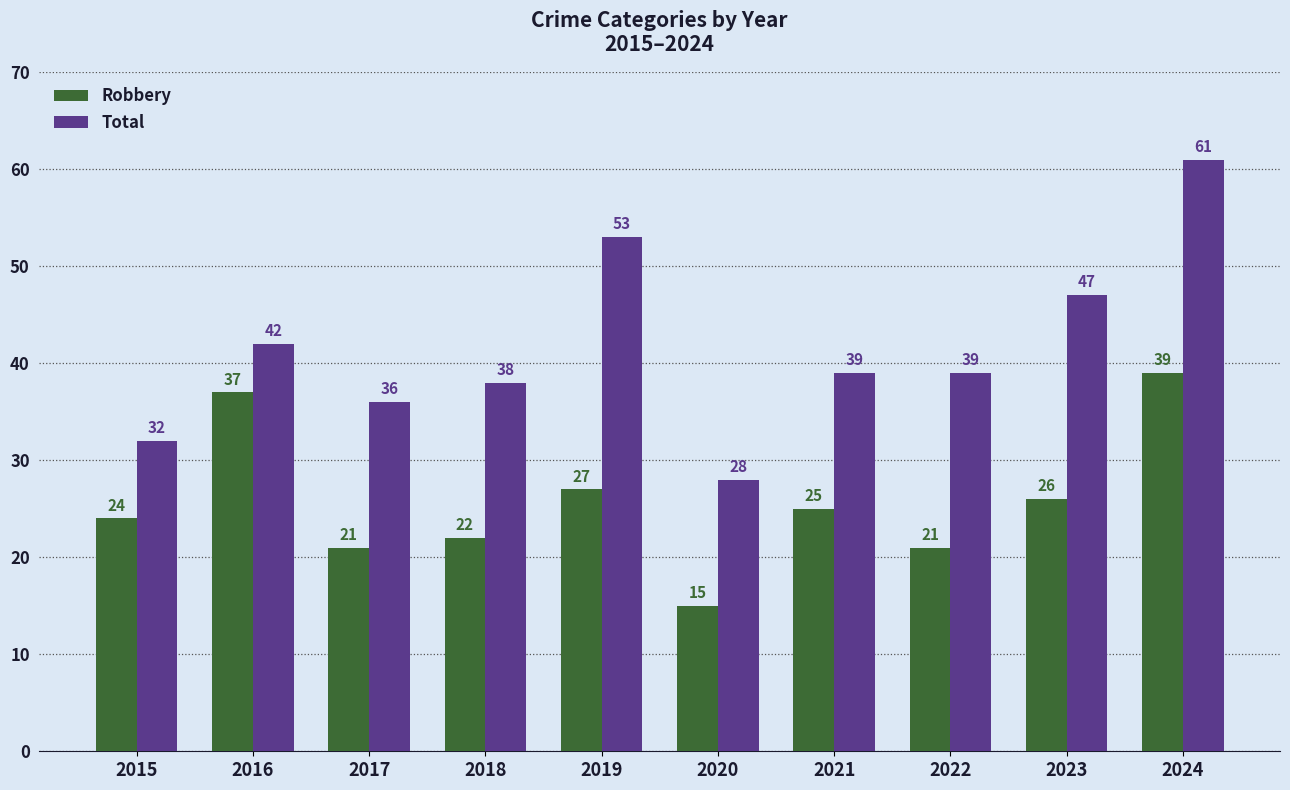

How many bars are there in total?

20